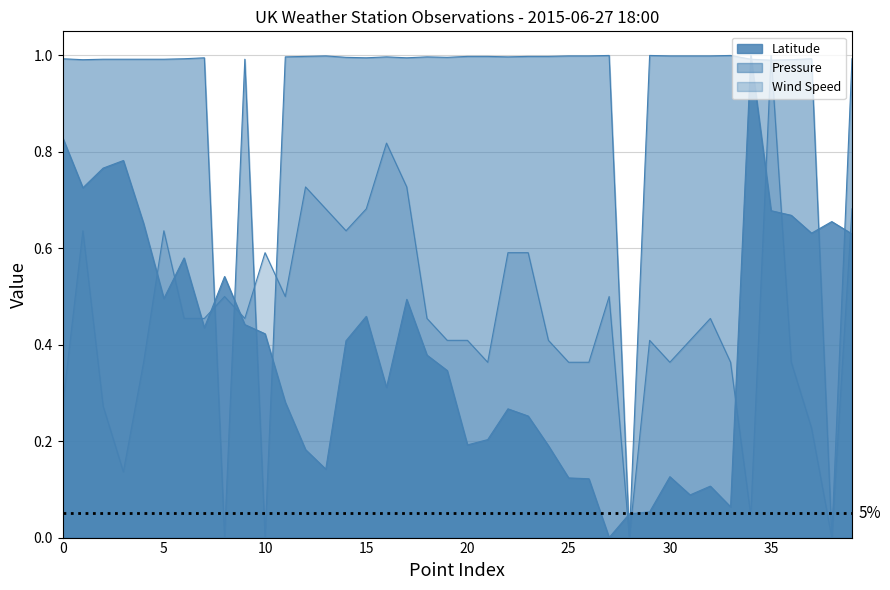

Which category has the lowest value in the Latitude series?

CAMBORNE